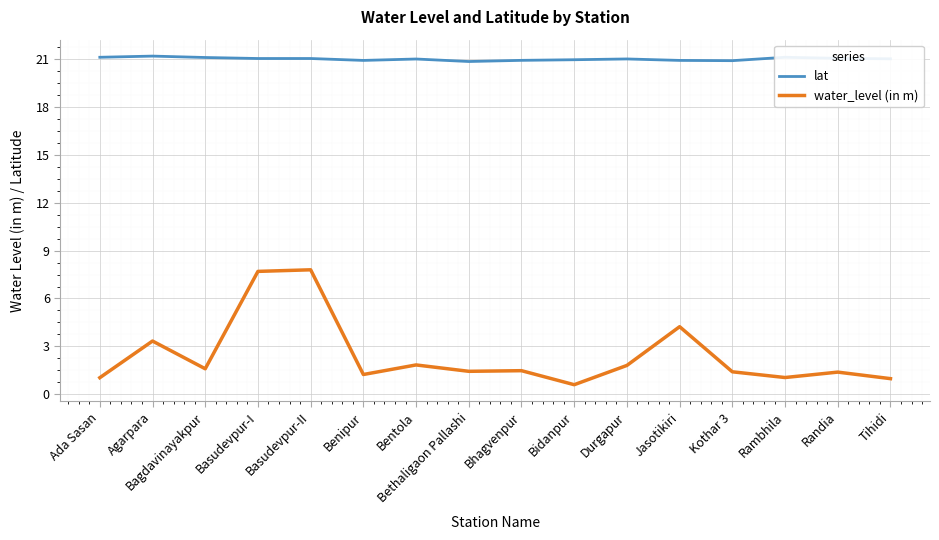

Does the chart have visible grid lines?

Yes